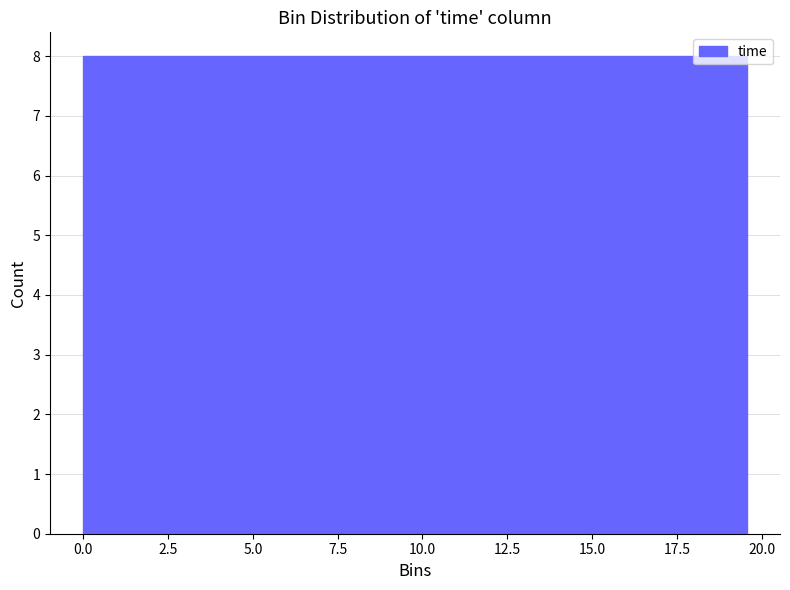

How tall is the bar that spans 8.0 to 11.5 on the x-axis? Neither the bar edges nor the heights are printed on the chart, so give them approximately, as read against the axes.

8